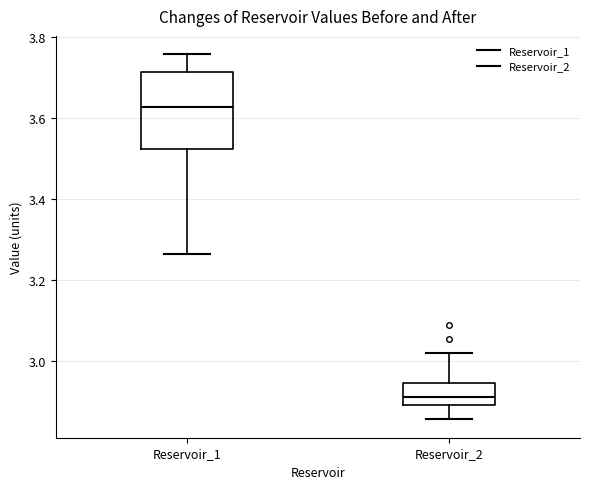

Reading left to right, read every box against the y-axis: the position of its median line, the range the box covers, and the ends of its whiskers. The values are not printed on the chart, so give them approximately, as read against the axis.

Reservoir_1: median 3.62, box 3.52 to 3.72, whiskers 3.26 to 3.76
Reservoir_2: median 2.92, box 2.88 to 2.94, whiskers 2.86 to 3.02